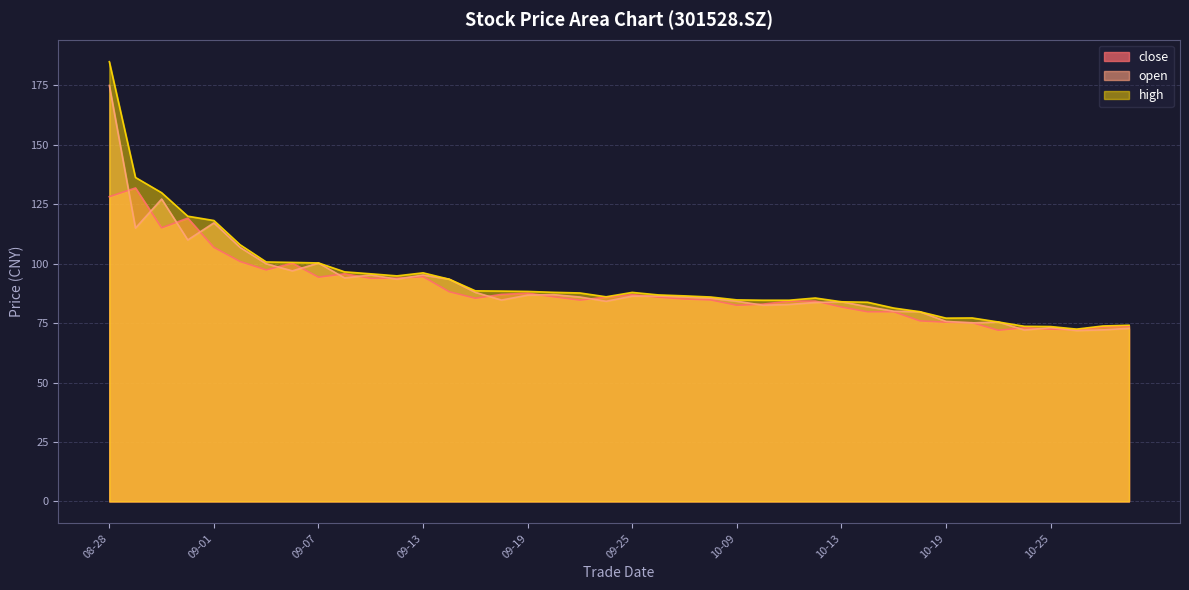

How many data points in open are less than 86?

20